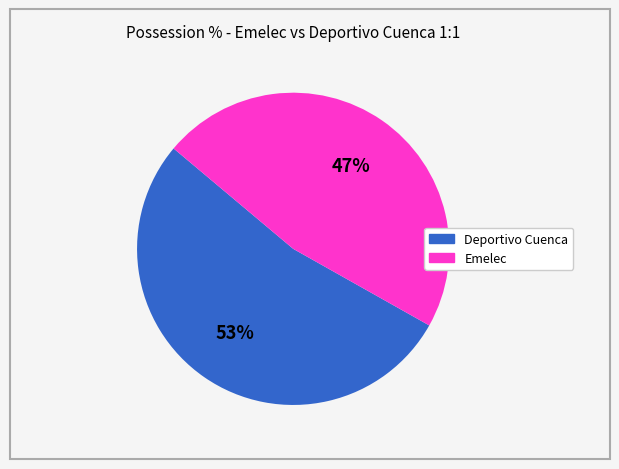

Between Deportivo Cuenca and Emelec, which is larger?

Deportivo Cuenca